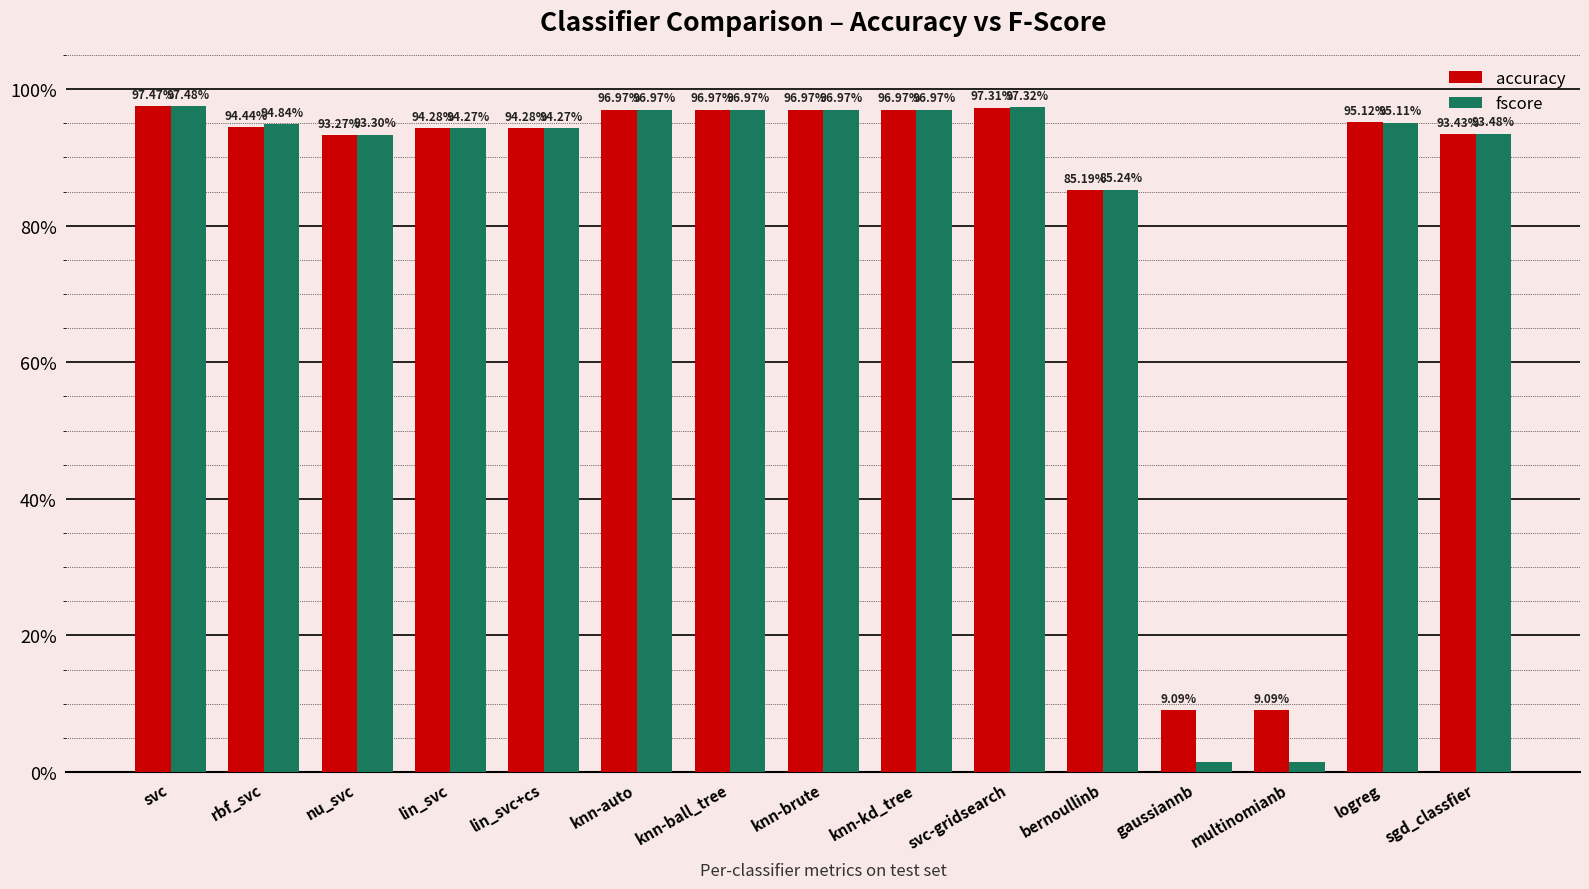

What are all the series names shown in the legend?

accuracy, fscore